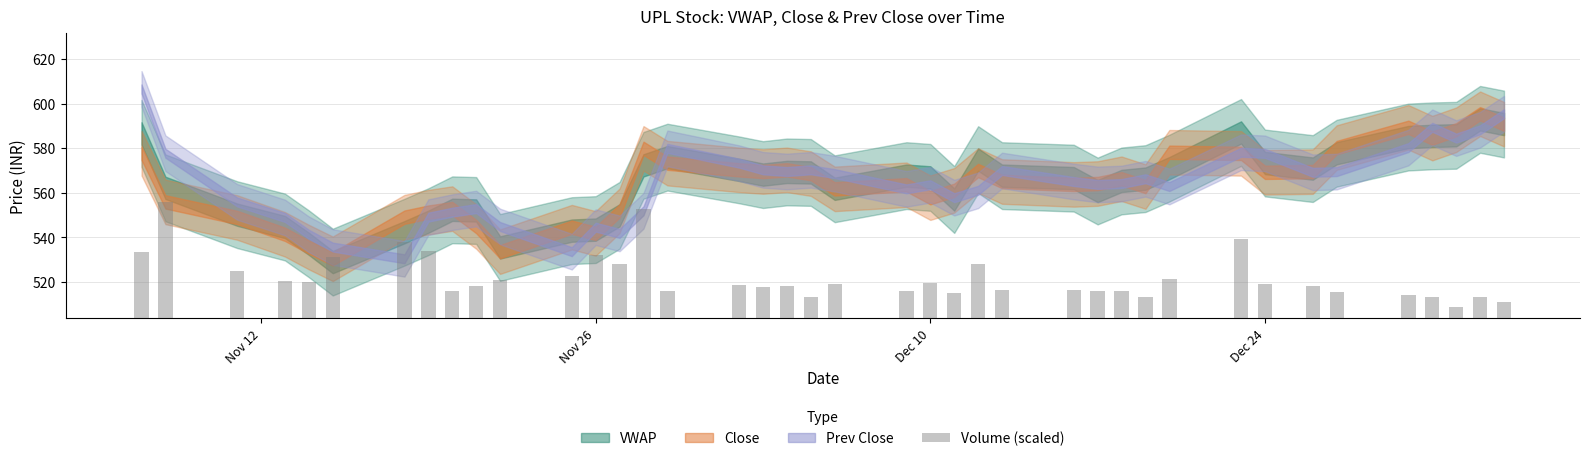

What is the difference between the second highest and second lowest values?

41.6